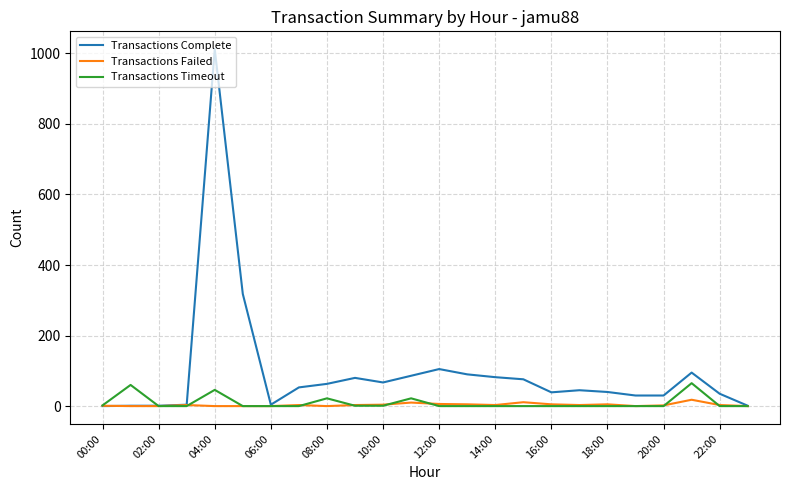

Which series has the largest total across all categories?

Transactions Complete